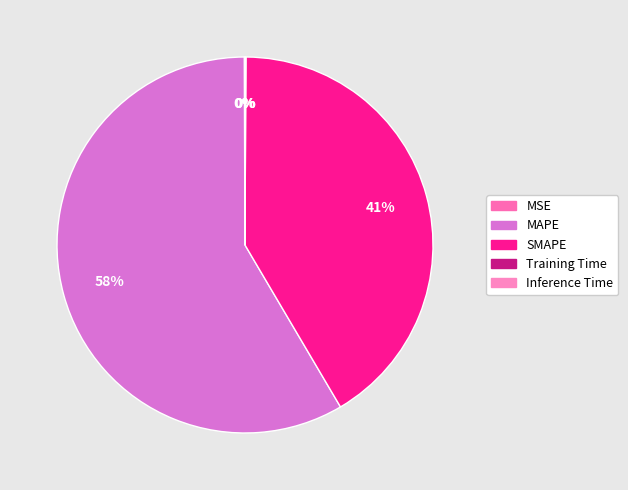

Is it true that SMAPE is 41% of the pie?

True